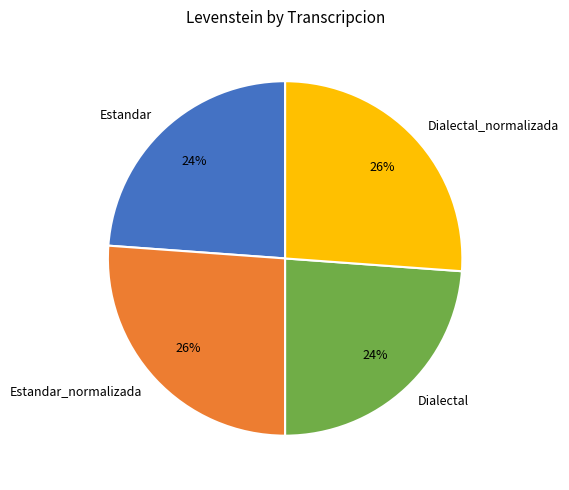

Does Estandar represent more than half of the total?

No